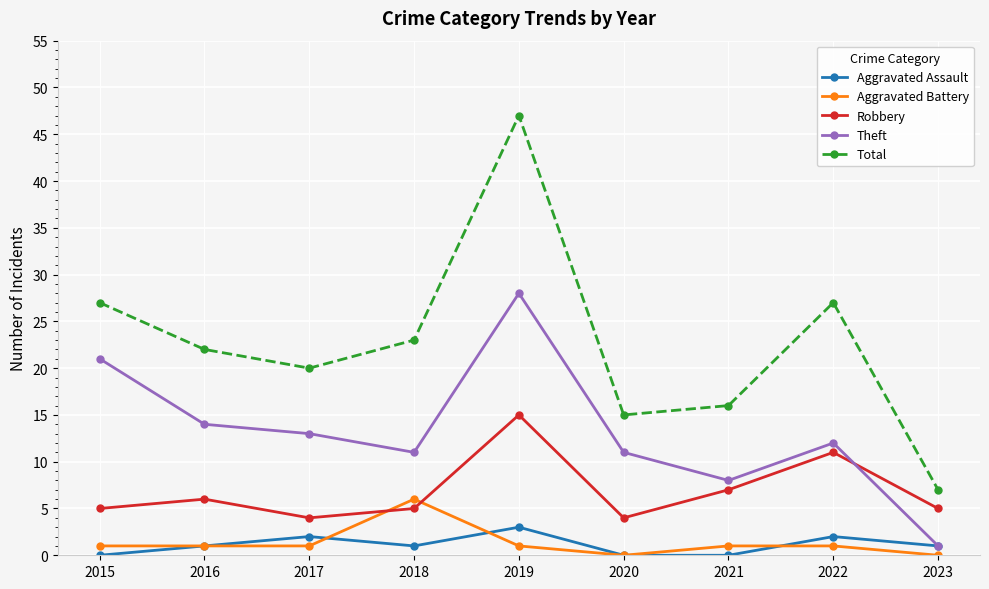

What is the difference between the Aggravated Assault values at 2017 and 2023?

1